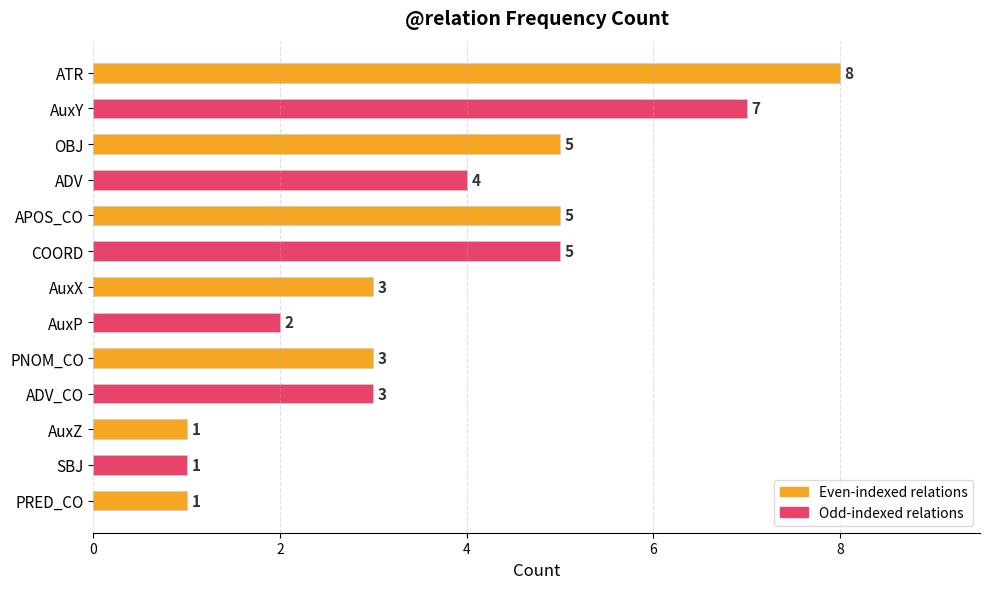

Approximately how many times larger is the value at AuxX compared to ATR?

0.4